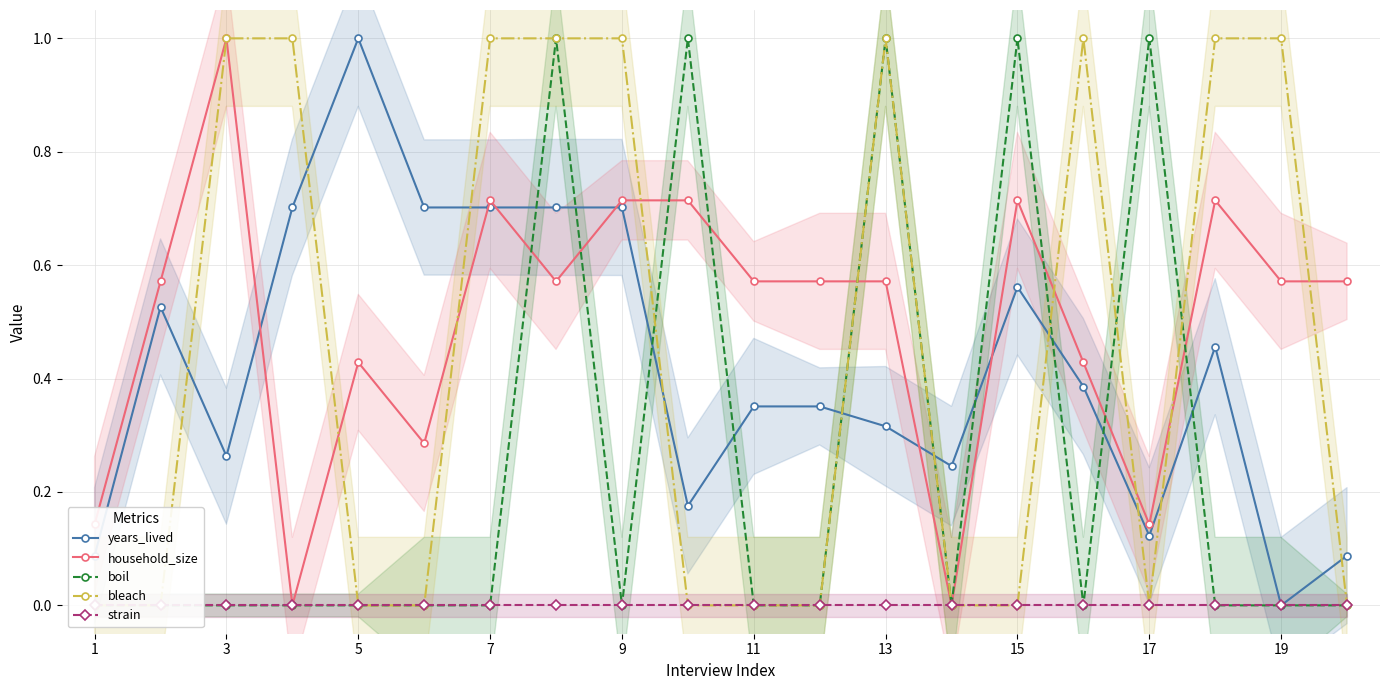

The years_lived series shows 0.2 at 13. True or false?

False